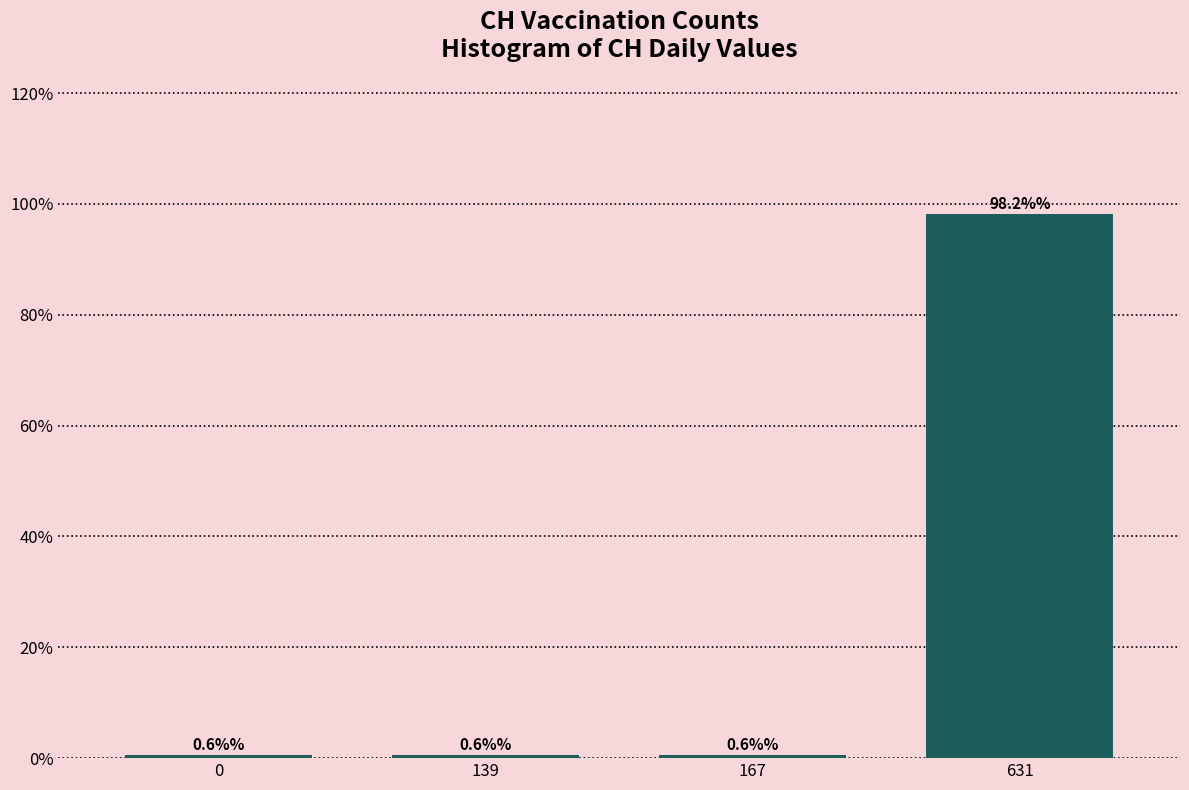

Reading left to right, list all the values displayed in this chart.

0.6	0.6	0.6	98.2